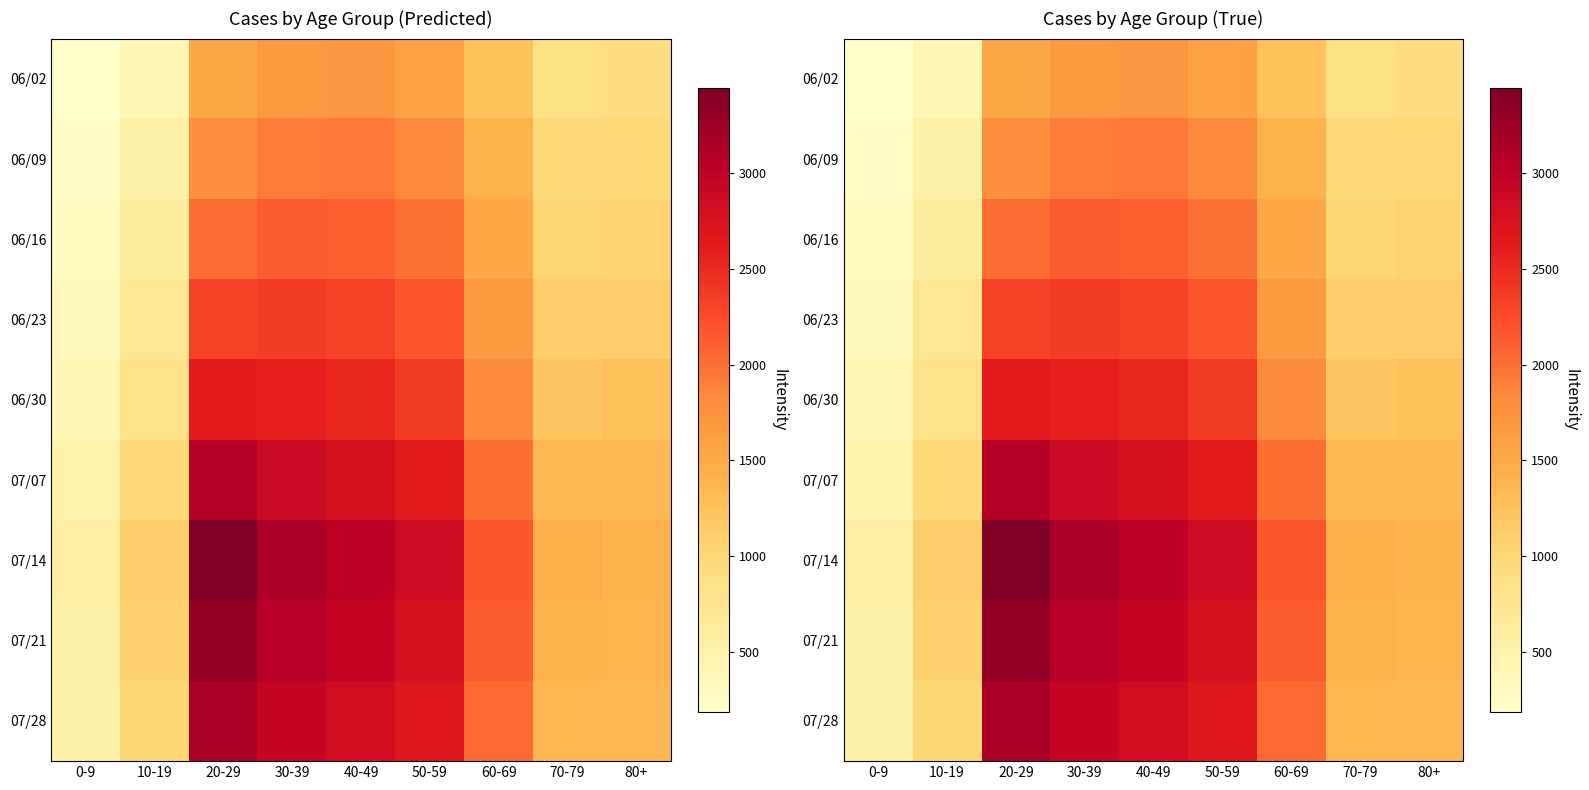

What is the total value across all series at 80+?

10784